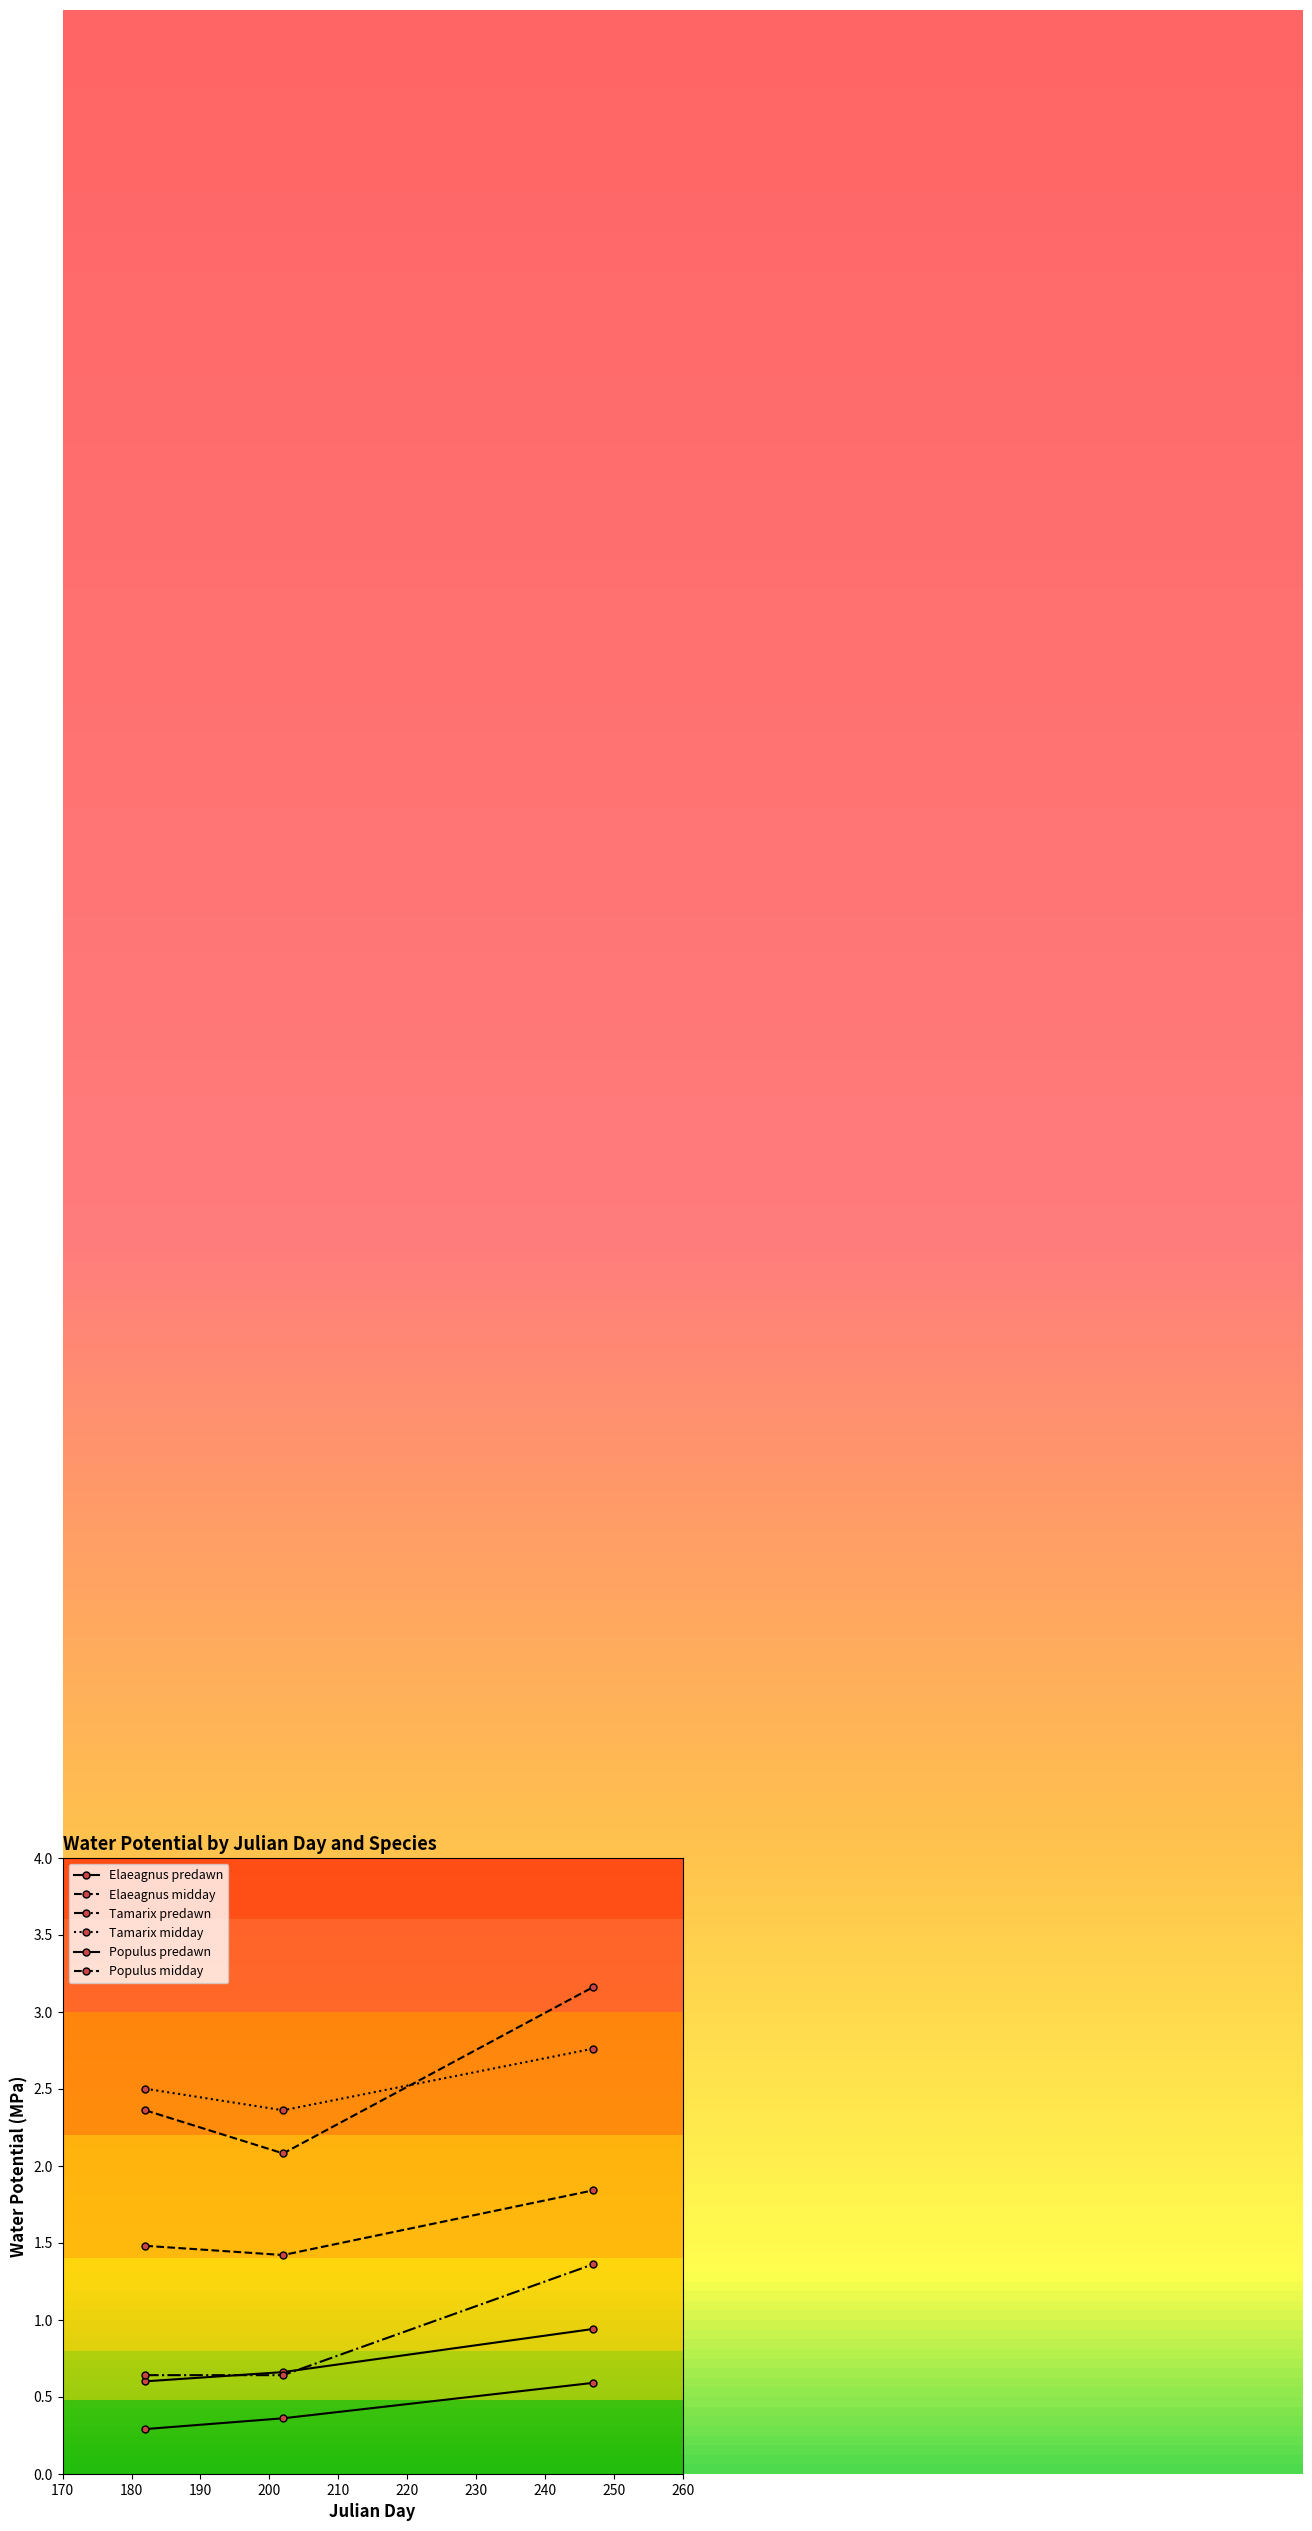

Which series has the largest range (max minus min)?

Elaeagnus midday